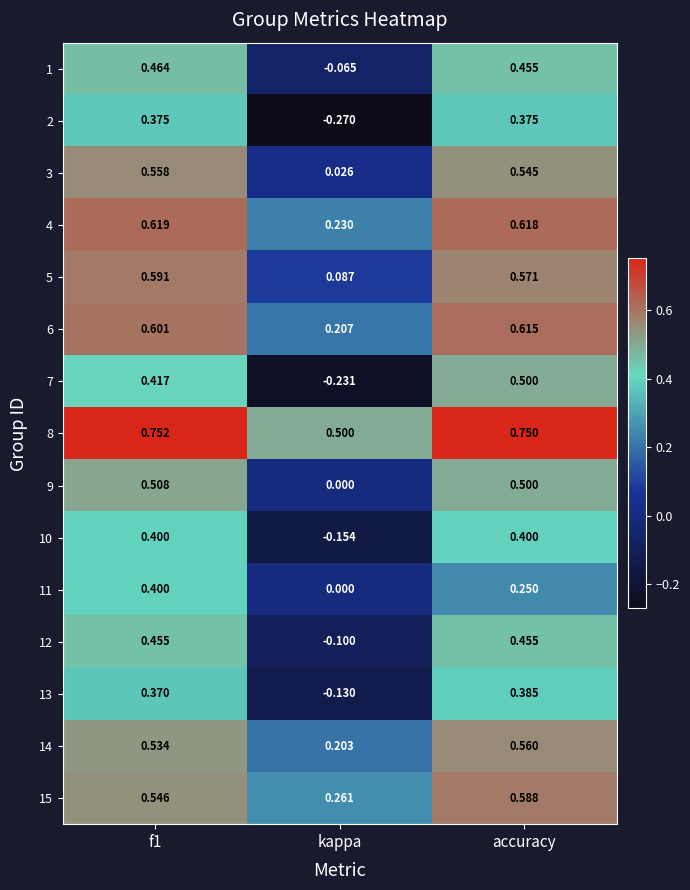

Which category has the lowest value in the 3 series?

kappa